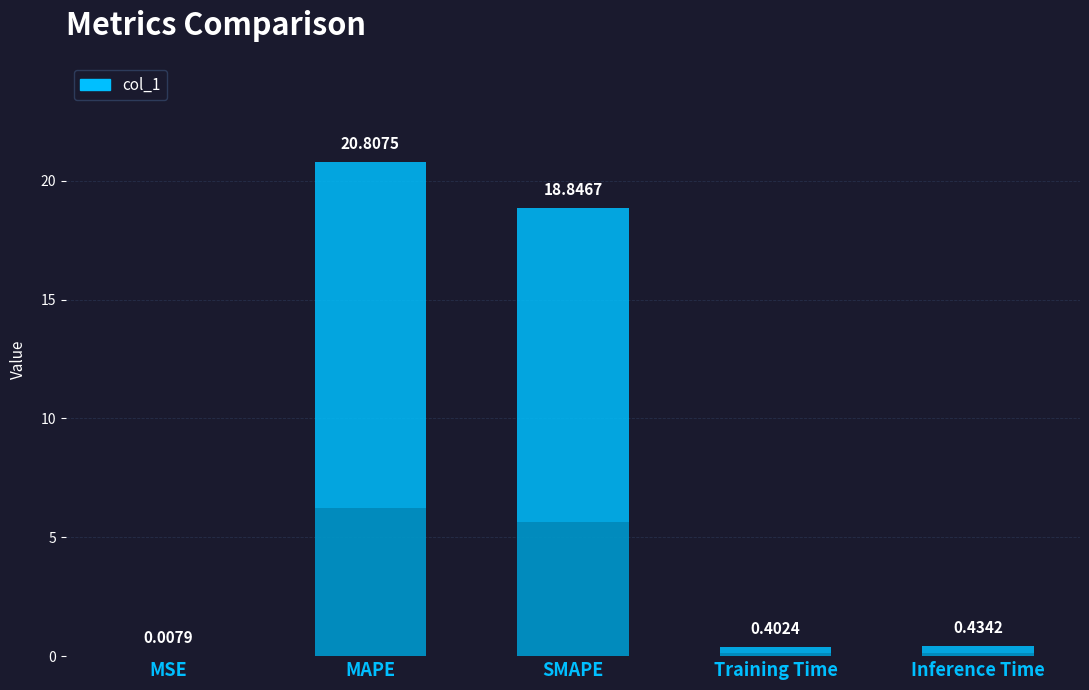

Reading left to right, what are all the values shown in this chart?

0.0	20.8	18.8	0.4	0.4